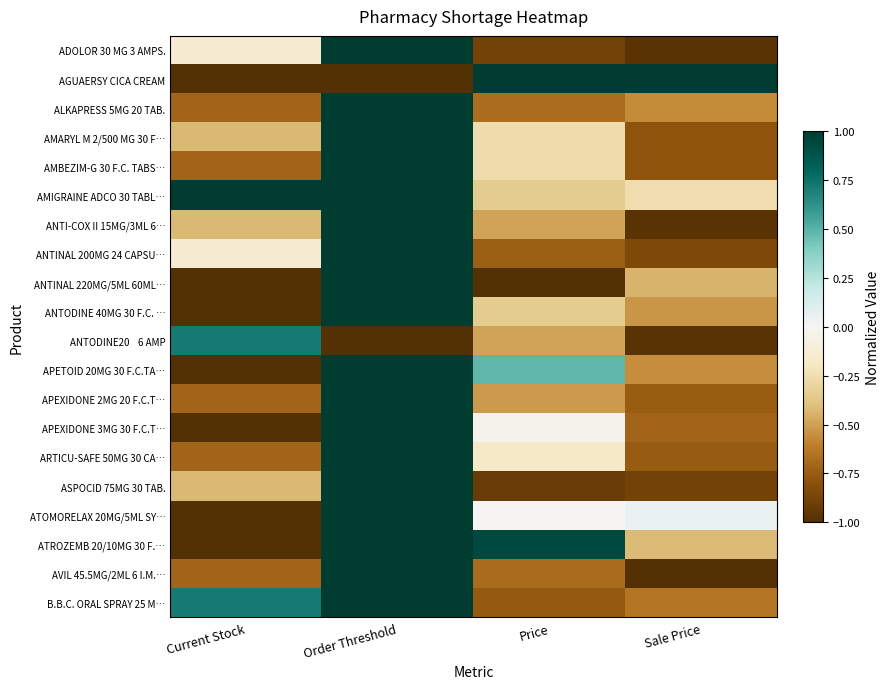

What is the total value across all series at Sale Price?

-11.8